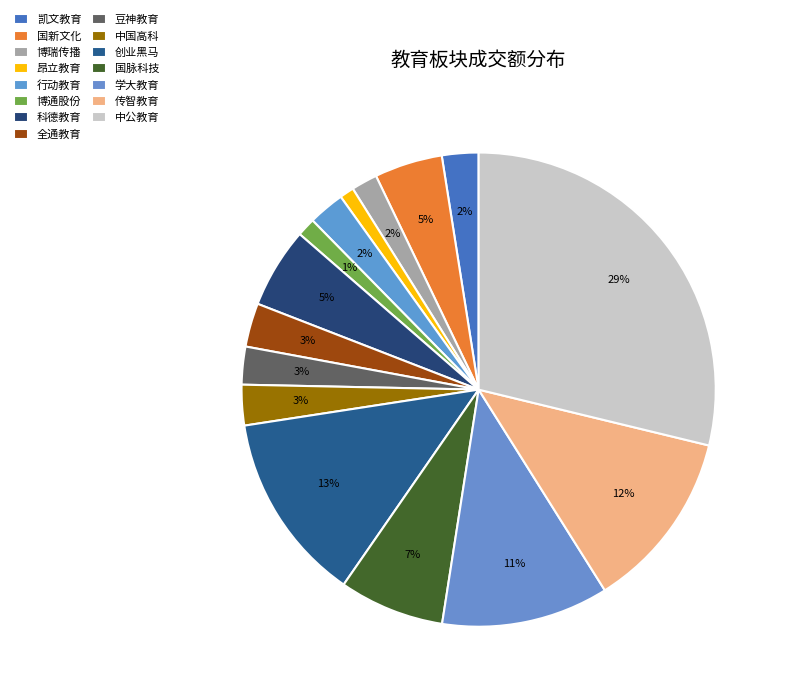

Which category has the smallest portion of the pie?

昂立教育